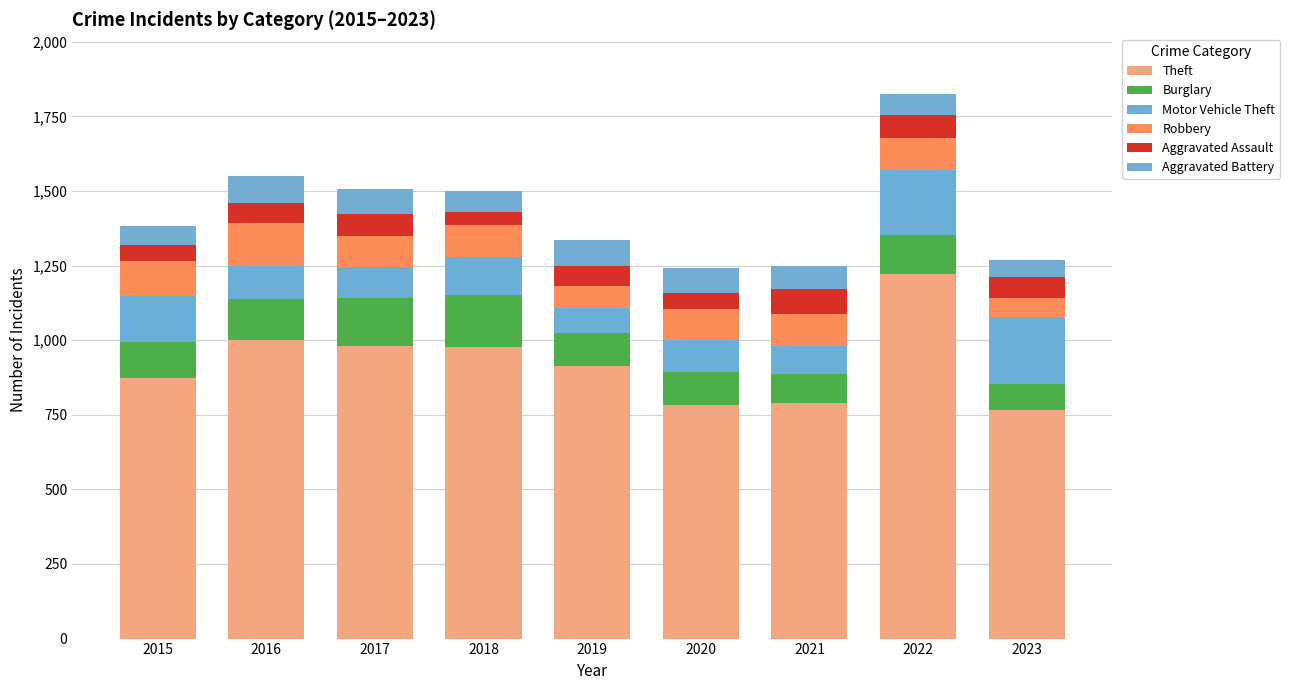

How many values in the Theft series are below 914?

4